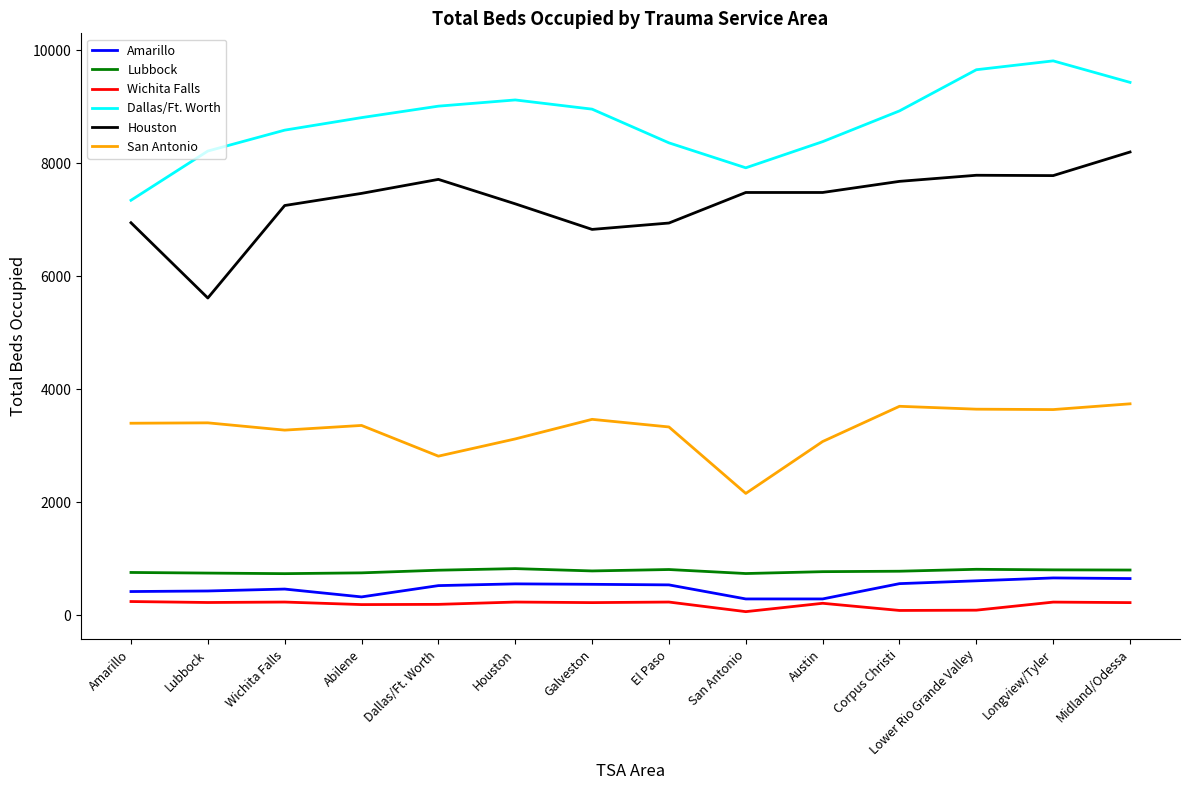

True or false: San Antonio and Wichita Falls intersect in this chart.

False